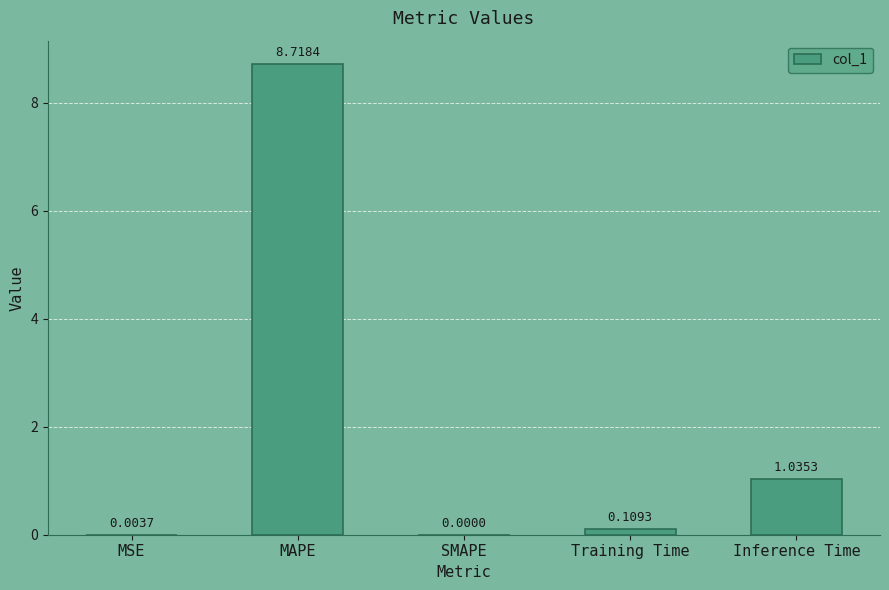

What is the sum of all values?

9.9